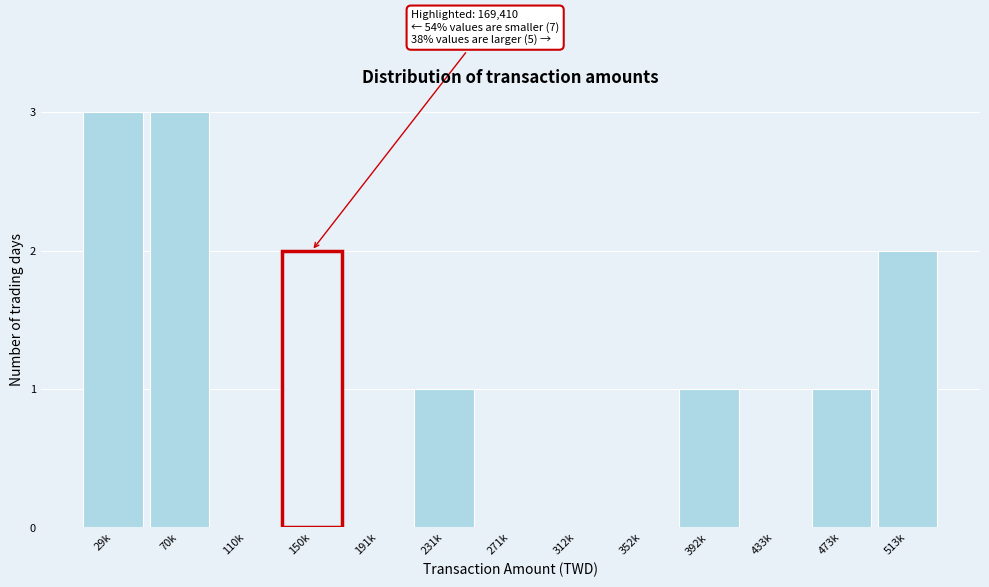

Reading left to right, transcribe all the data shown in this chart.

29k=3	70k=3	110k=0	150k=2	191k=0	231k=1	271k=0	312k=0	352k=0	392k=1	433k=0	473k=1	513k=2